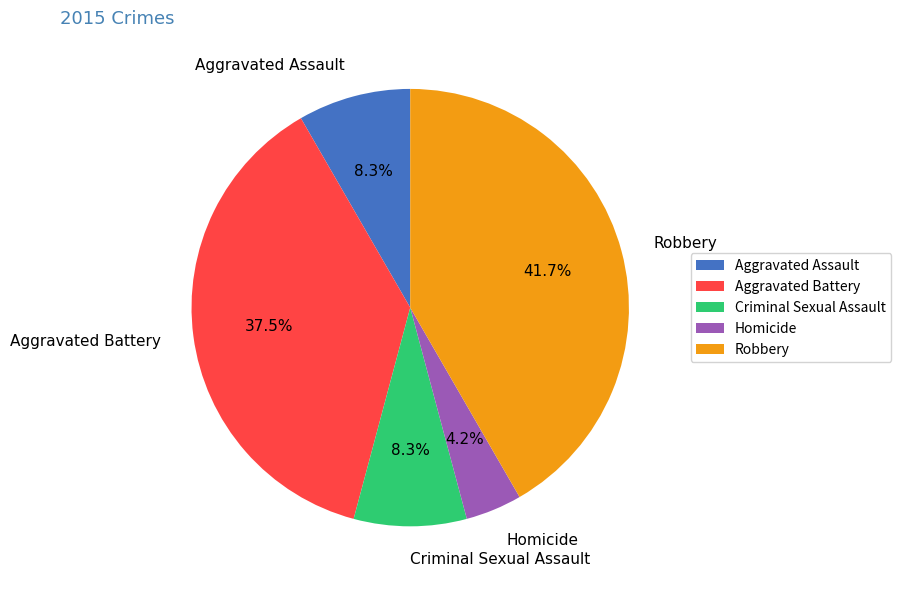

True or false: Robbery accounts for 47% of the total.

False